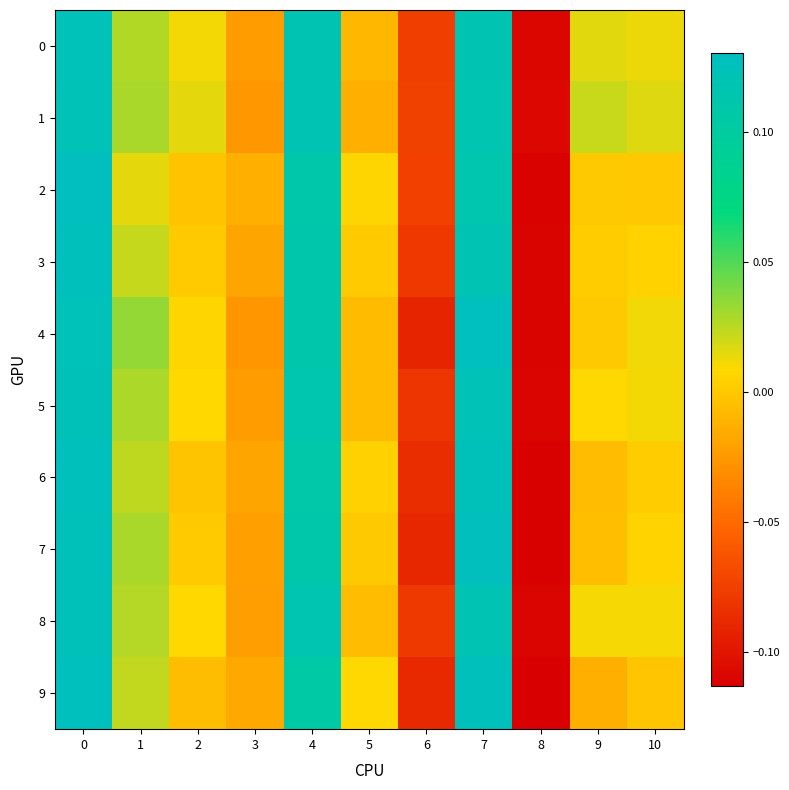

Reading left to right, what are all the values shown in this chart?

0: 0=0.1	1=0.0	2=0.0	3=-0.0	4=0.1	5=-0.0	6=-0.1	7=0.1	8=-0.1	9=0.0	10=0.0
1: 0=0.1	1=0.0	2=0.0	3=-0.0	4=0.1	5=-0.0	6=-0.1	7=0.1	8=-0.1	9=0.0	10=0.0
2: 0=0.1	1=0.0	2=-0.0	3=-0.0	4=0.1	5=0.0	6=-0.1	7=0.1	8=-0.1	9=0.0	10=-0.0
3: 0=0.1	1=0.0	2=0.0	3=-0.0	4=0.1	5=0.0	6=-0.1	7=0.1	8=-0.1	9=0.0	10=0.0
4: 0=0.1	1=0.0	2=0.0	3=-0.0	4=0.1	5=-0.0	6=-0.1	7=0.1	8=-0.1	9=0.0	10=0.0
5: 0=0.1	1=0.0	2=0.0	3=-0.0	4=0.1	5=-0.0	6=-0.1	7=0.1	8=-0.1	9=0.0	10=0.0
6: 0=0.1	1=0.0	2=-0.0	3=-0.0	4=0.1	5=0.0	6=-0.1	7=0.1	8=-0.1	9=-0.0	10=0.0
7: 0=0.1	1=0.0	2=0.0	3=-0.0	4=0.1	5=0.0	6=-0.1	7=0.1	8=-0.1	9=-0.0	10=0.0
8: 0=0.1	1=0.0	2=0.0	3=-0.0	4=0.1	5=-0.0	6=-0.1	7=0.1	8=-0.1	9=0.0	10=0.0
9: 0=0.1	1=0.0	2=-0.0	3=-0.0	4=0.1	5=0.0	6=-0.1	7=0.1	8=-0.1	9=-0.0	10=-0.0